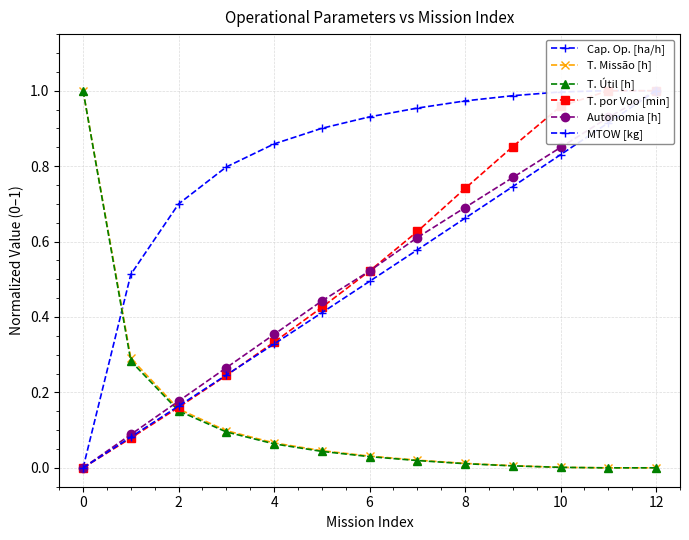

Which series has the widest spread of values?

Cap. Op. [ha/h]